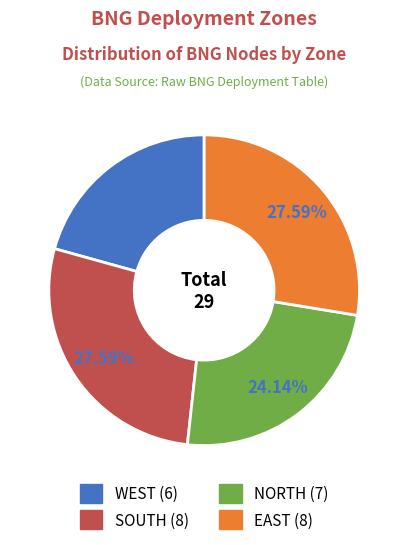

Between WEST and NORTH, which is larger?

NORTH